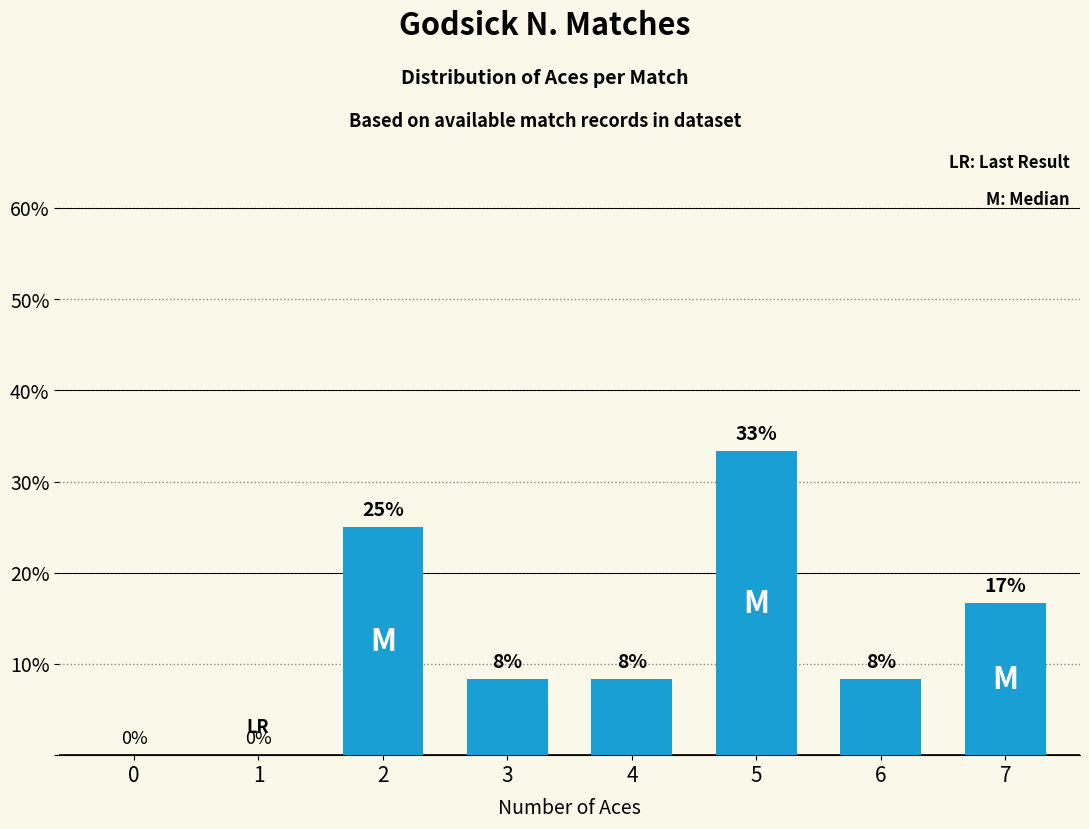

What is the greatest value displayed?

33.3